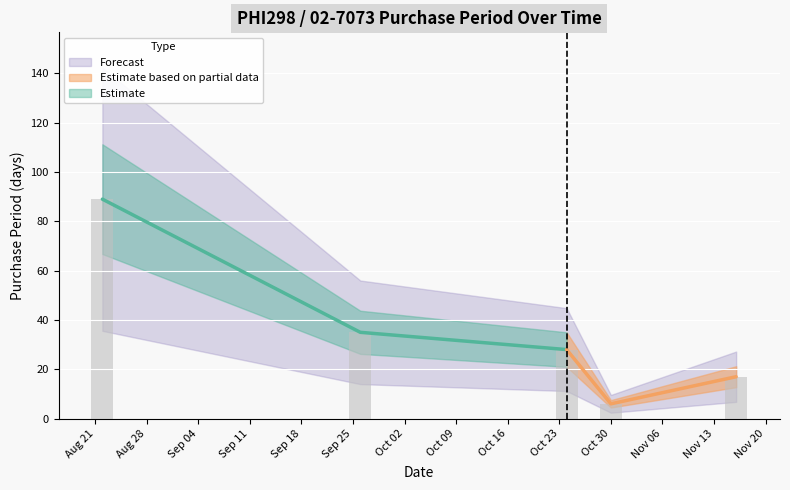

Rank the categories by value from highest to lowest.

2017-08-22, 2017-09-26, 2017-10-24, 2017-11-16, 2017-10-30